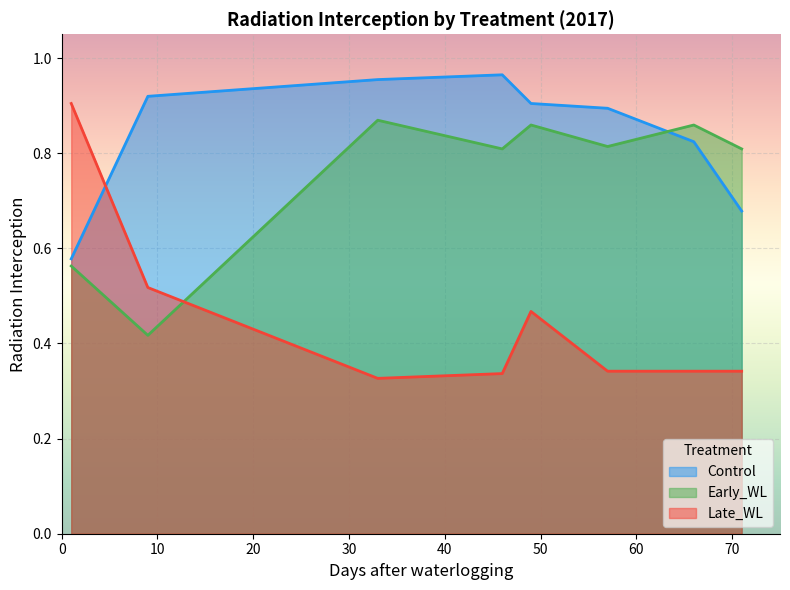

Rank the categories by Late_WL value from lowest to highest.

33, 46, 57, 66, 71, 49, 9, 1